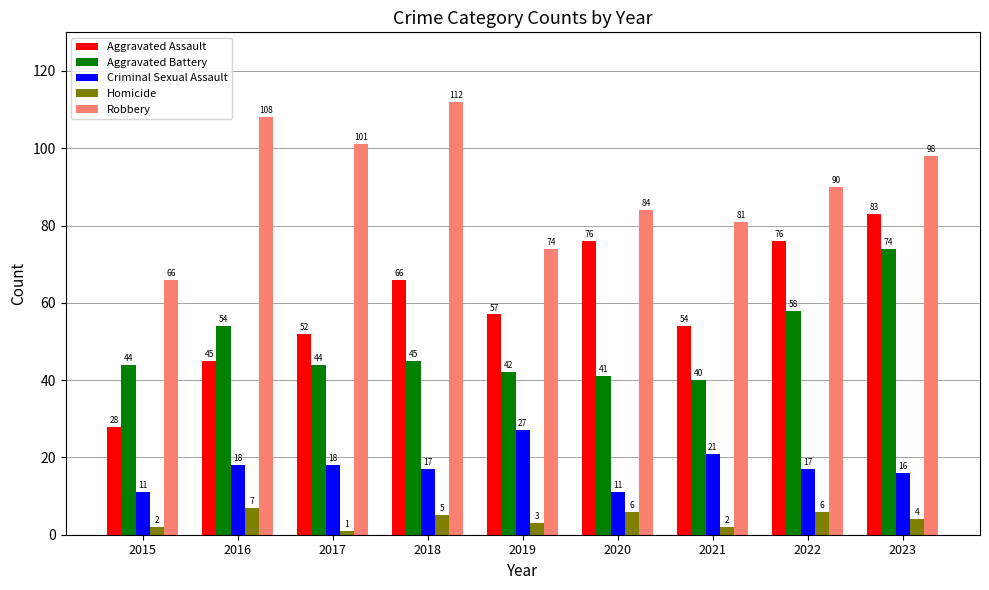

How many values in the Homicide series are below 4?

4